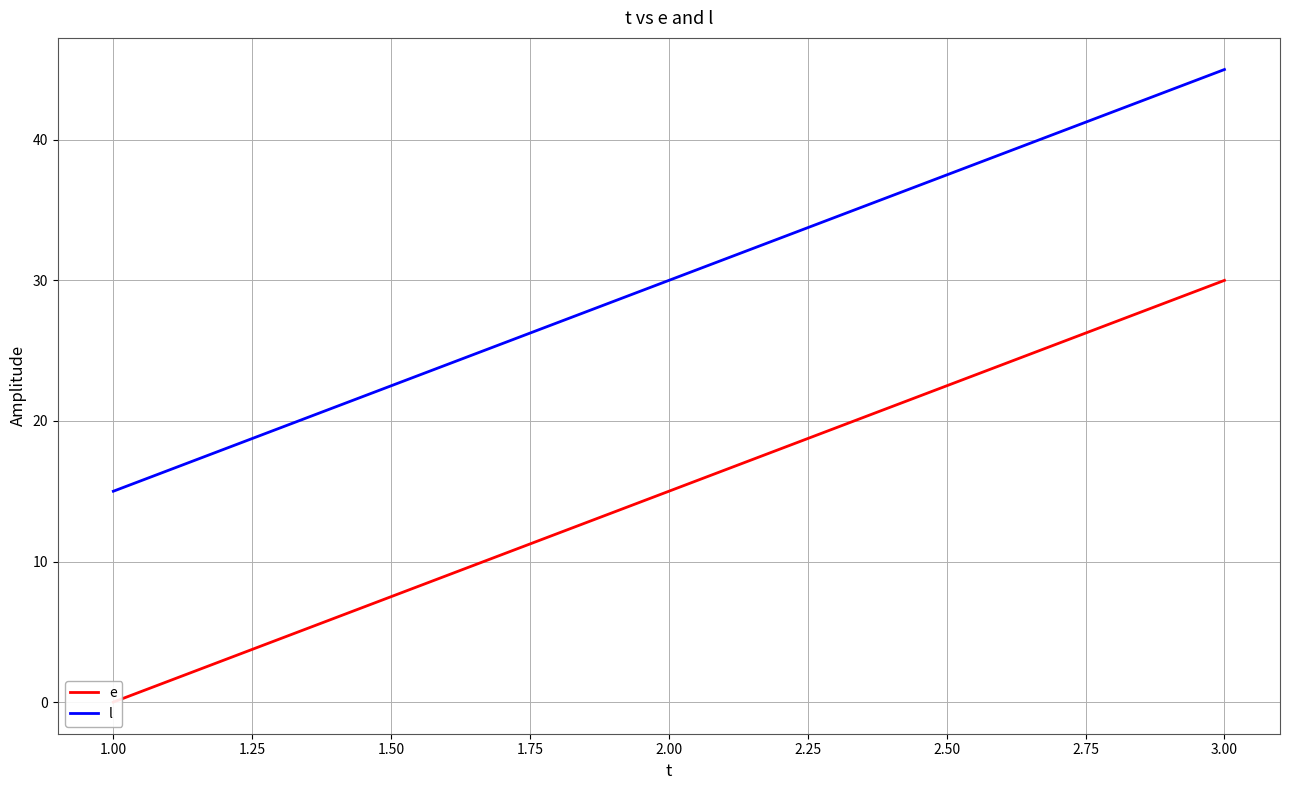

The value of l at 2.00 is 8. True or false?

False